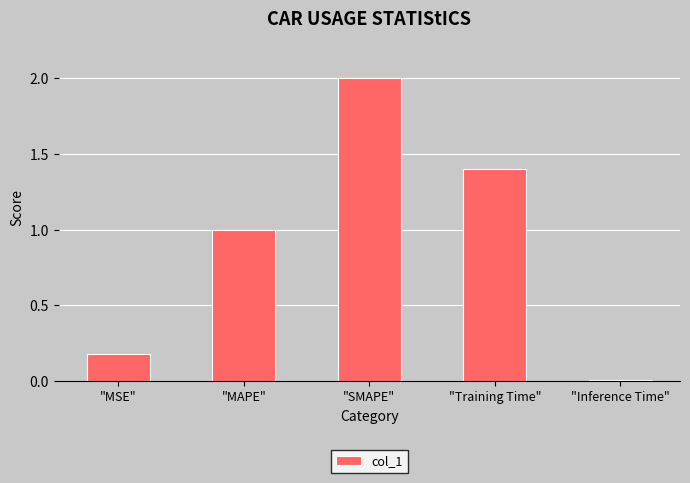

What is the label of the 3rd bar from the left?

"SMAPE"